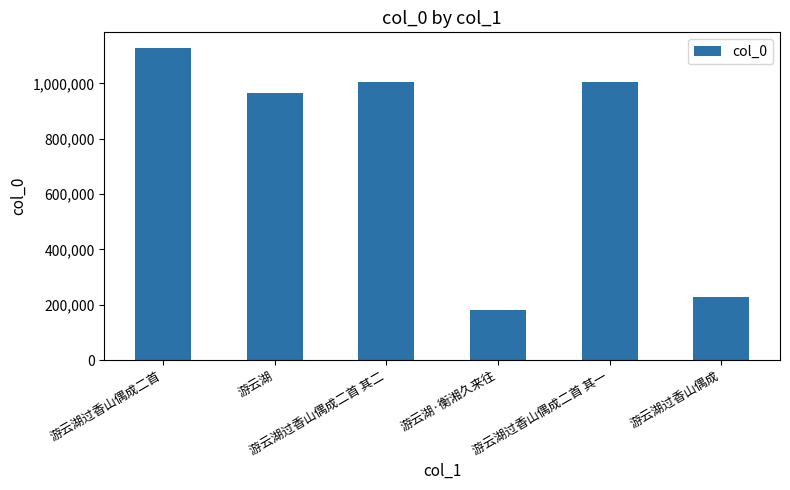

What is the value of the 4th bar from the left?

182141